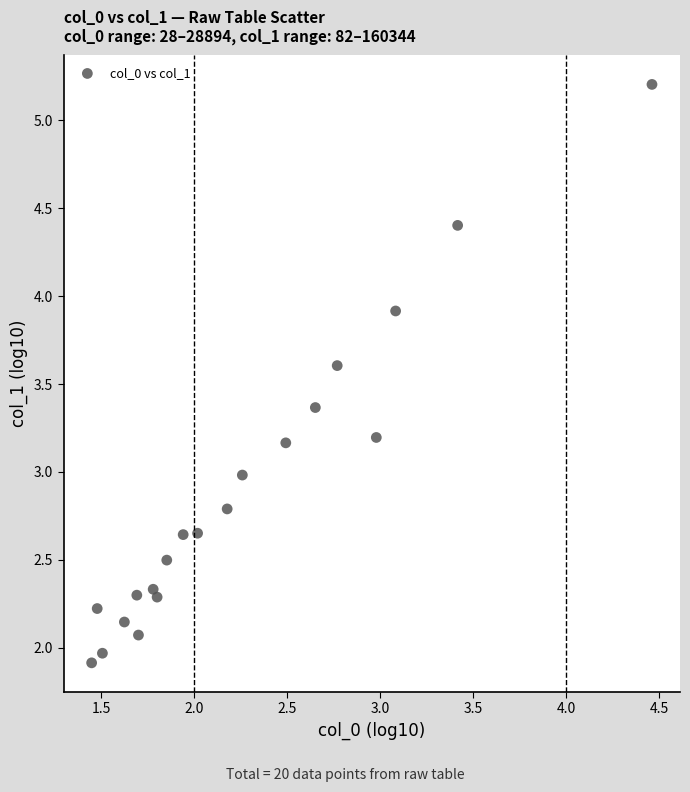

What is the range of Y values (max minus min)?

3.3